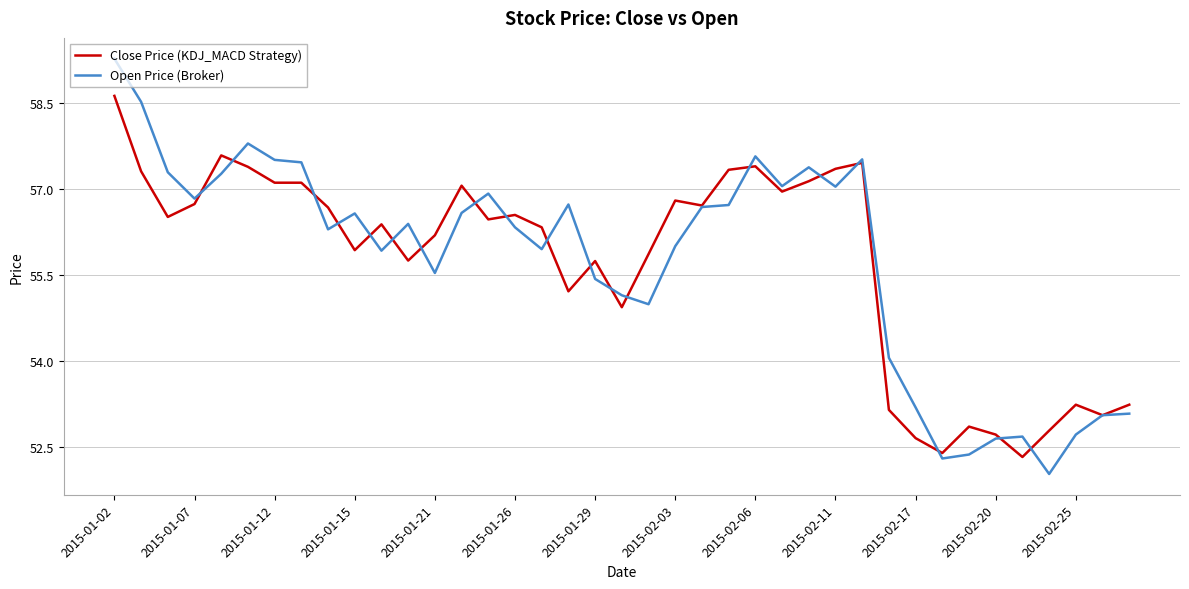

What is the maximum value for Close Price (KDJ_MACD Strategy)?

58.6